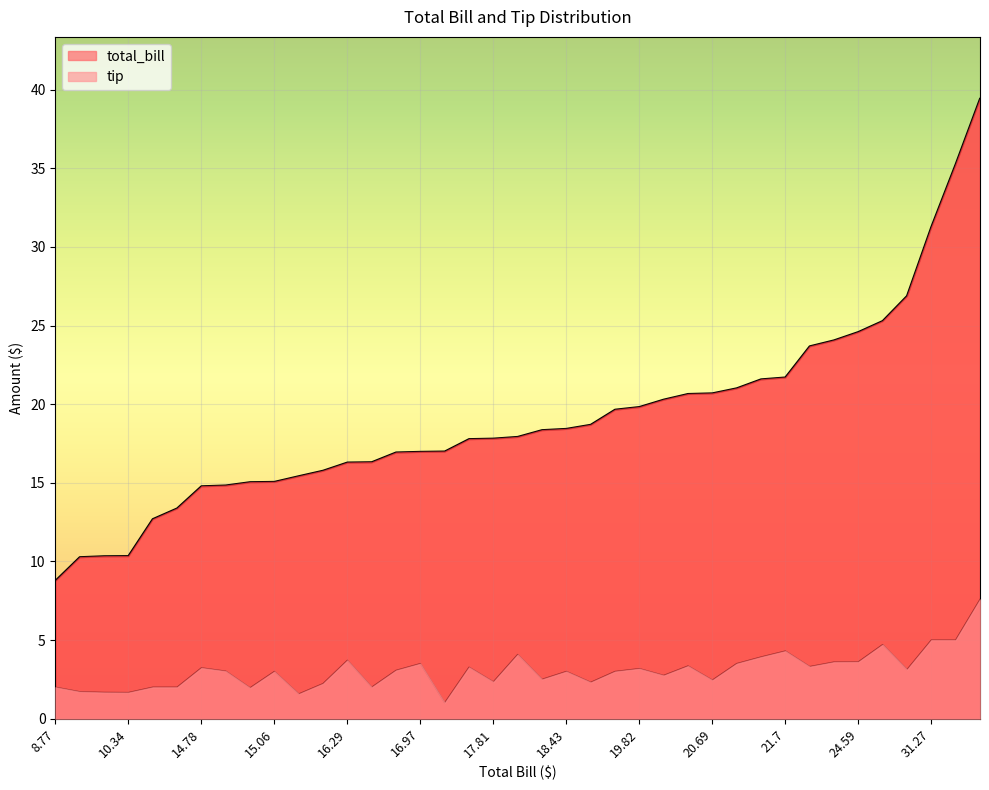

Is it true that total_bill equals 26.9 at 26.88?

True